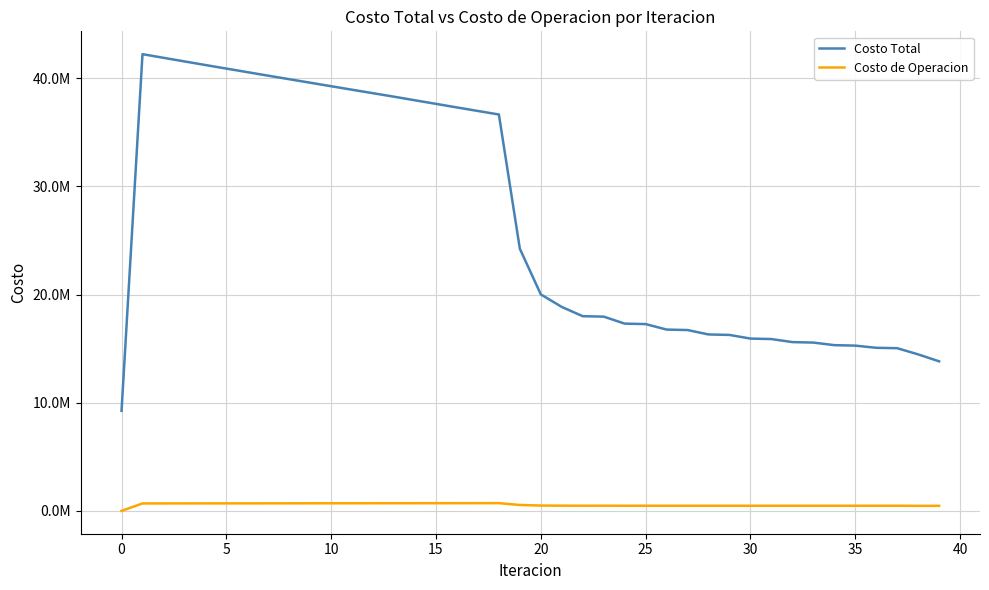

True or false: Costo de Operacion and Costo Total cross at least once.

False